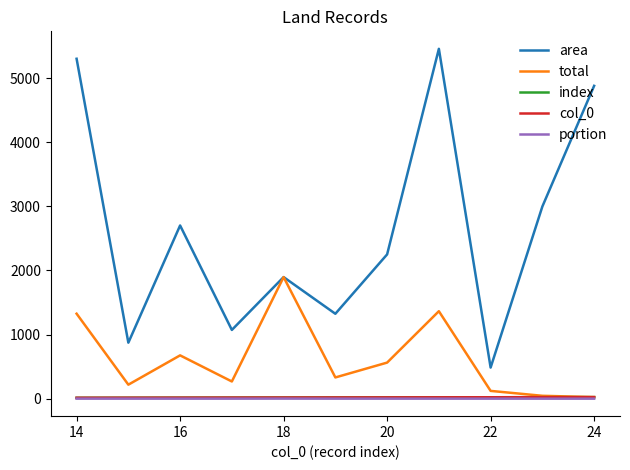

Is this an area chart (filled region under the line)?

No